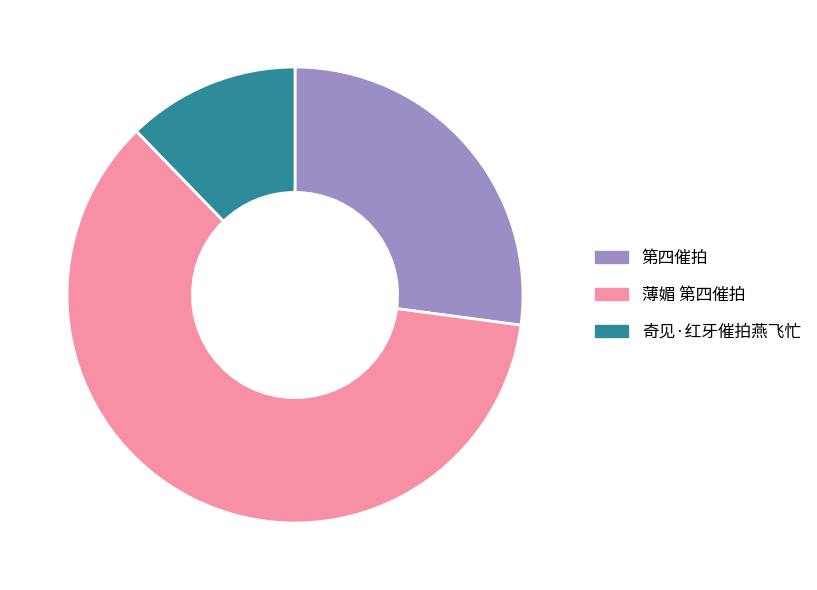

What is the smallest slice in the pie chart?

奇见·红牙催拍燕飞忙